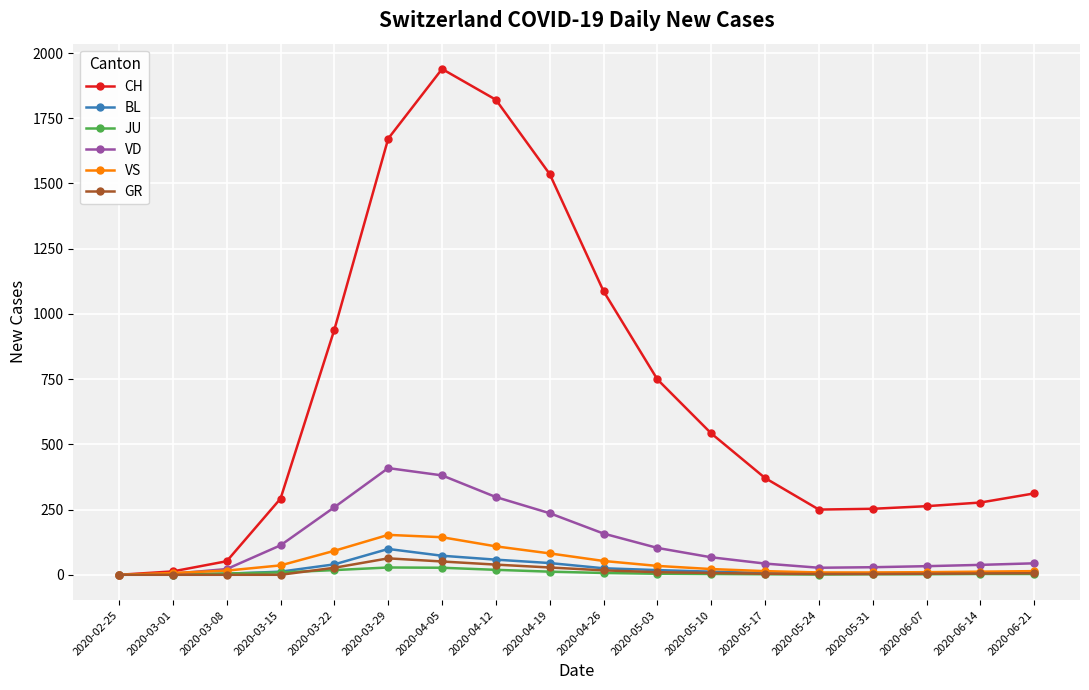

What is the label of the 8th point from the right?

2020-05-03